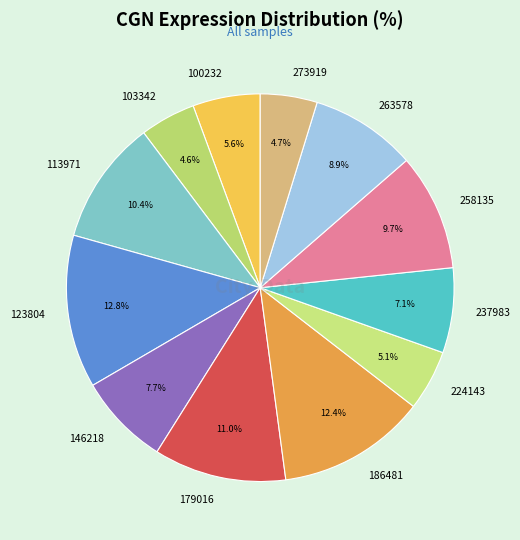

Does 103342 represent more than half of the total?

No